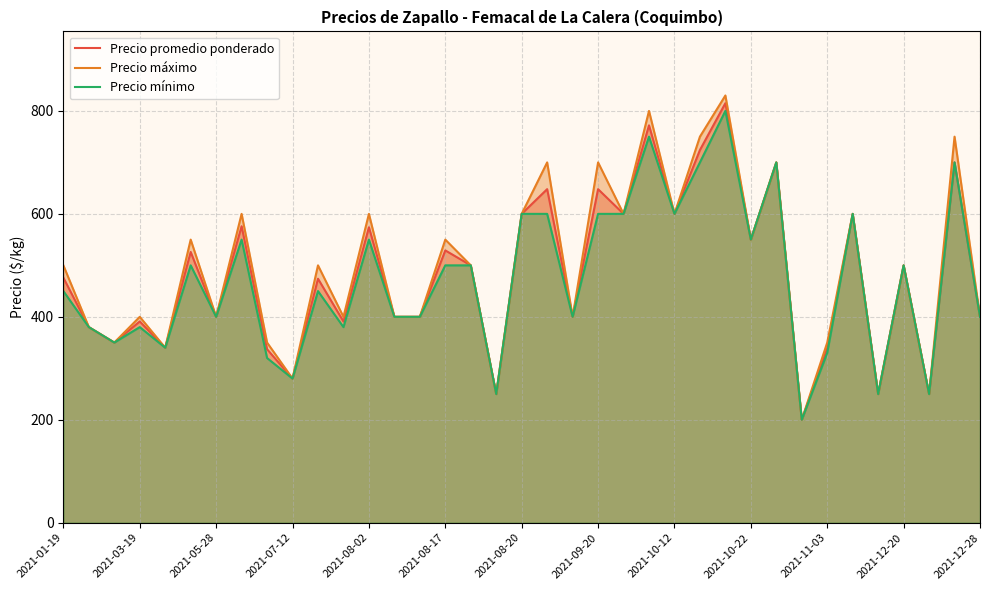

True or false: Precio promedio ponderado and Precio máximo intersect in this chart.

False